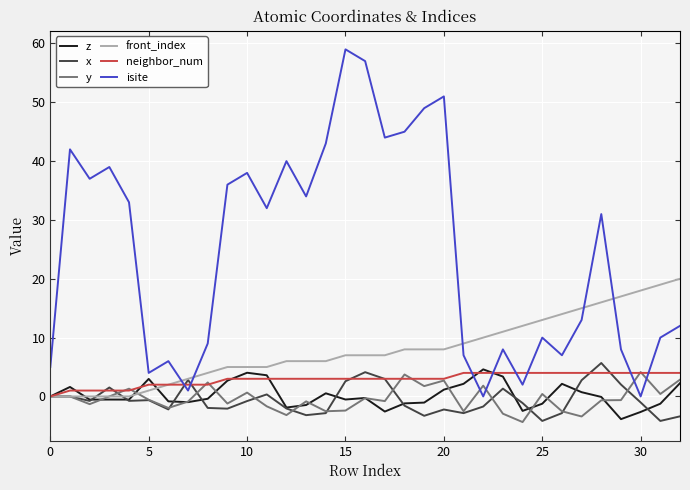

What is the highest value of the x series?

5.7